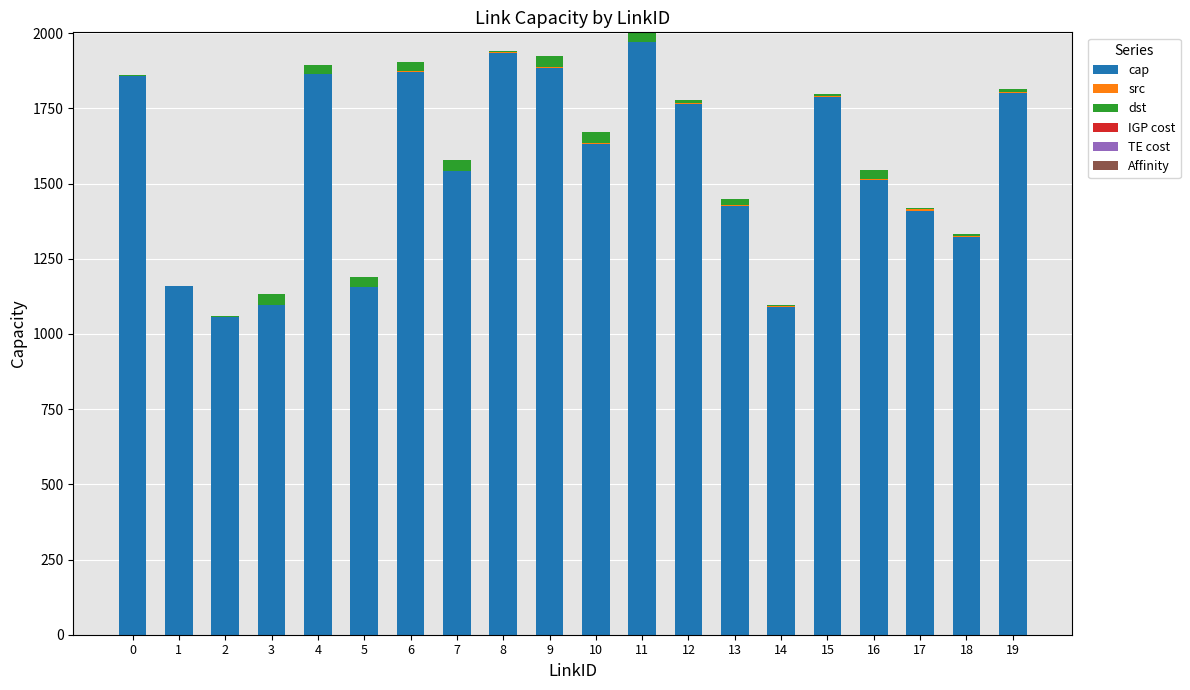

The value of cap at 11 is 871. True or false?

False